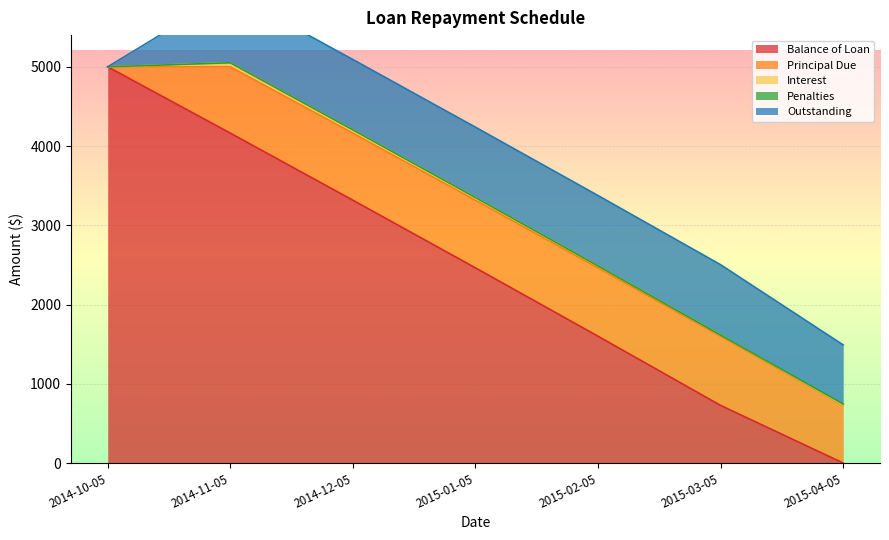

At how many categories does at least one series exceed 340?

7